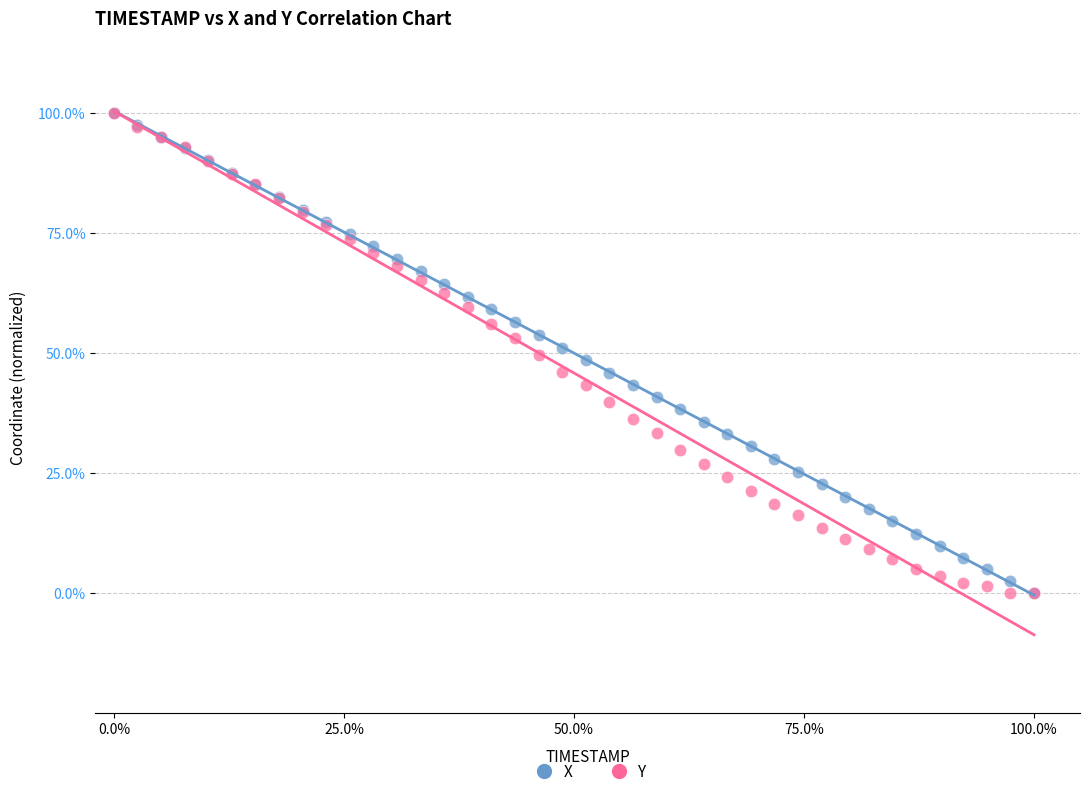

What are all the series names shown in the legend?

X, Y